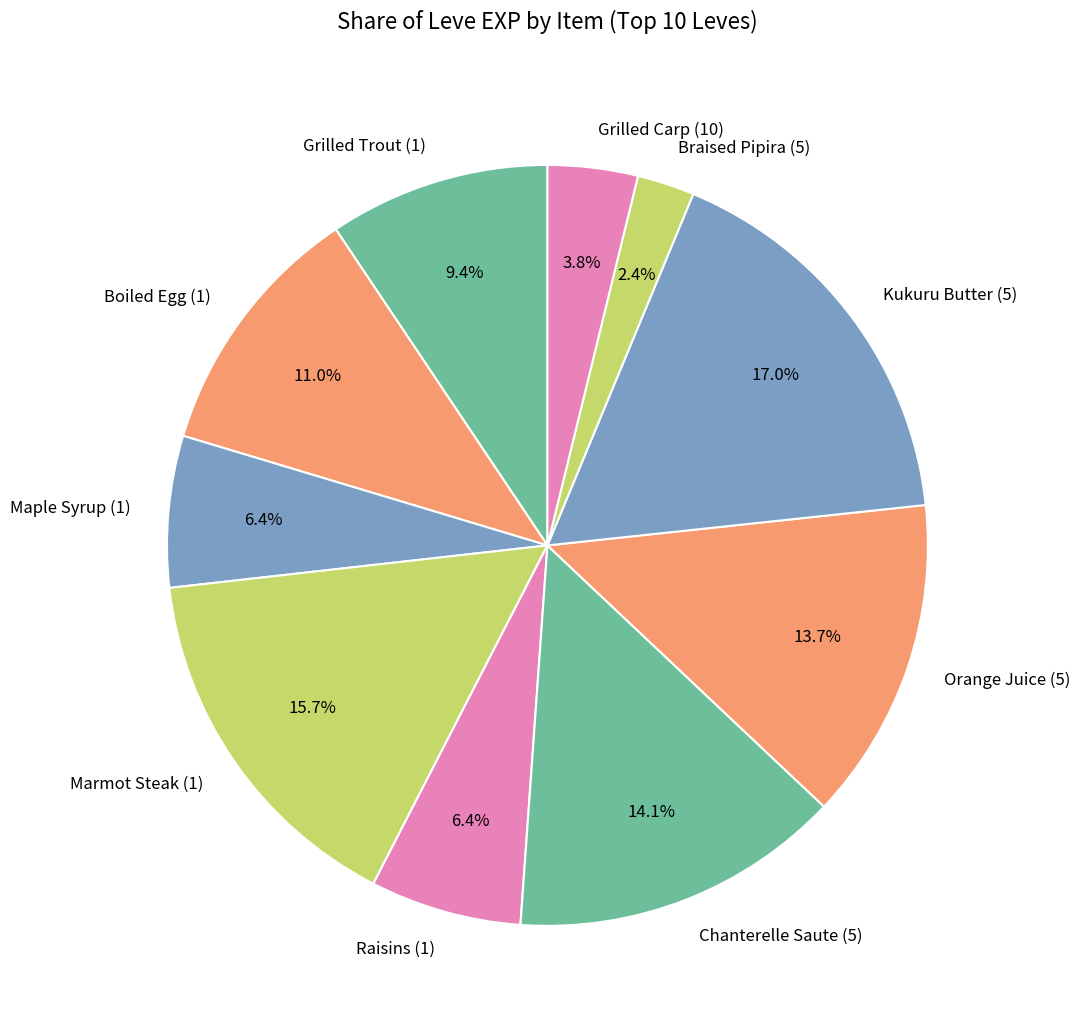

Does Grilled Carp (10) account for over 50% of the chart?

No